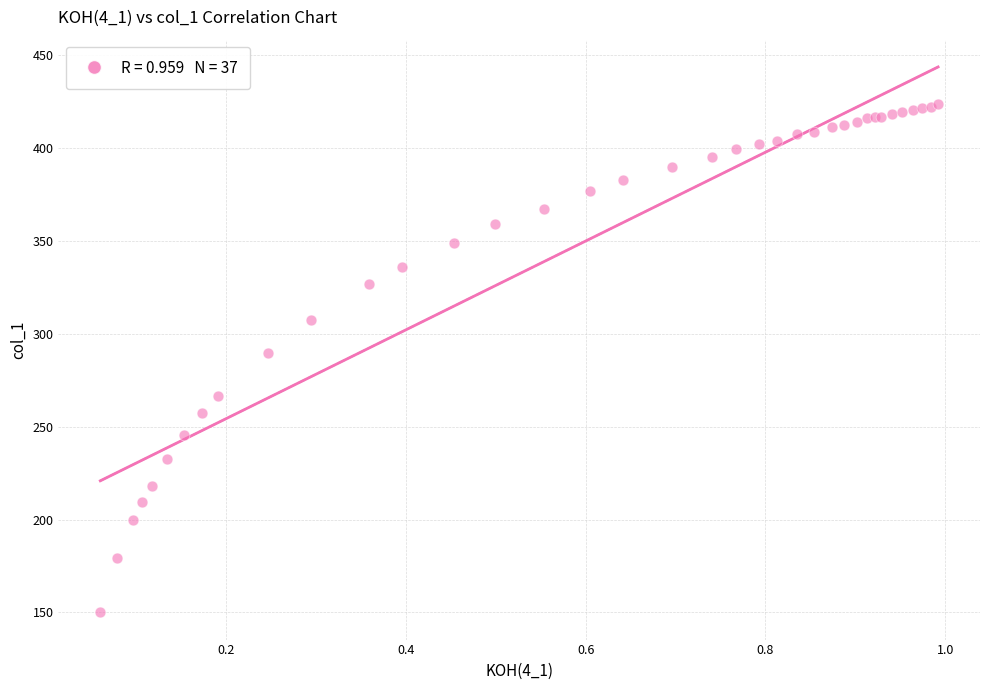

What Y value in the scatter plot is closest to 286?

289.8